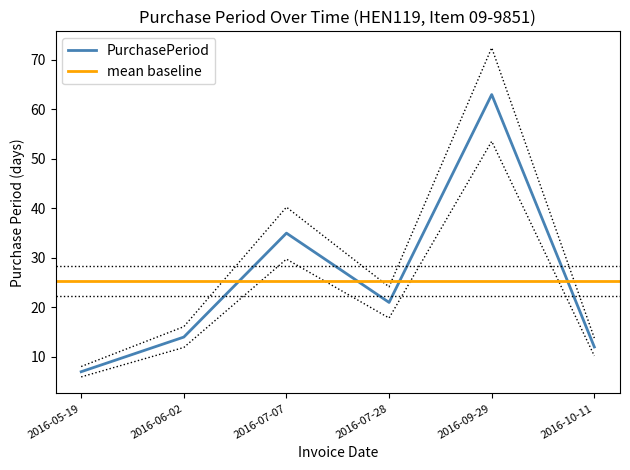

Reading left to right, transcribe all the data shown in this chart.

7	14	35	21	63	12